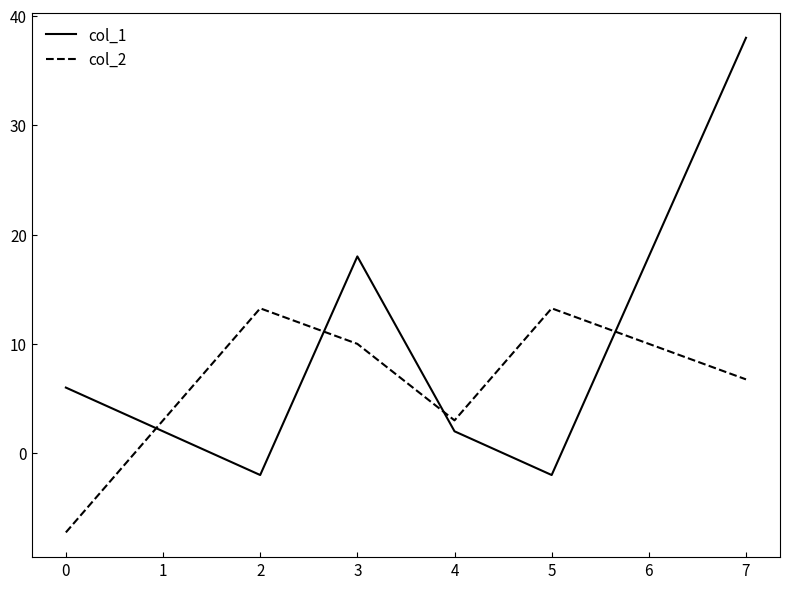

Is the value of col_2 at 5 greater than the value of col_1 at 2?

Yes